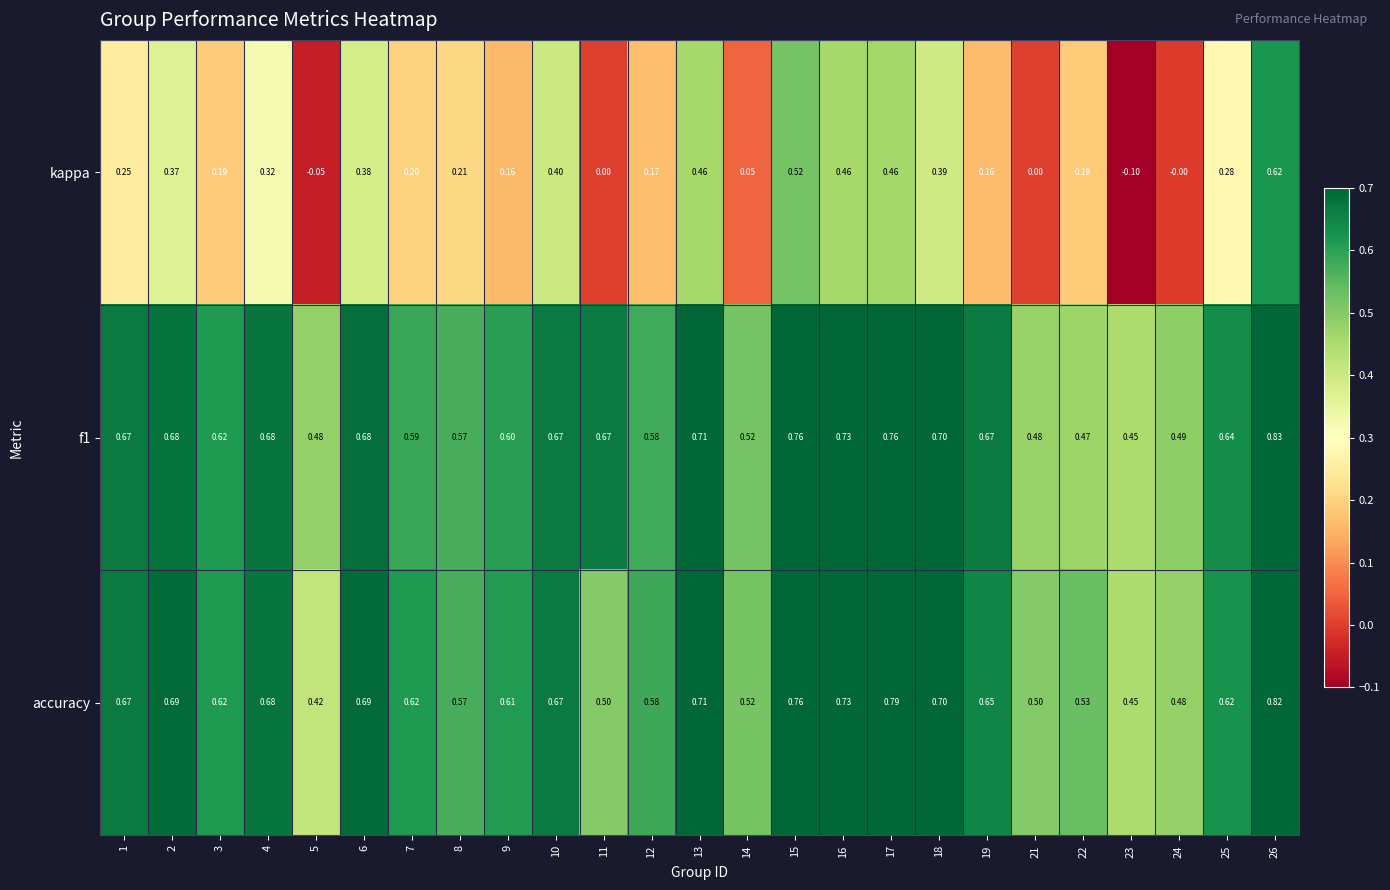

Is the value of kappa at 11 greater than the value of accuracy at 26?

No